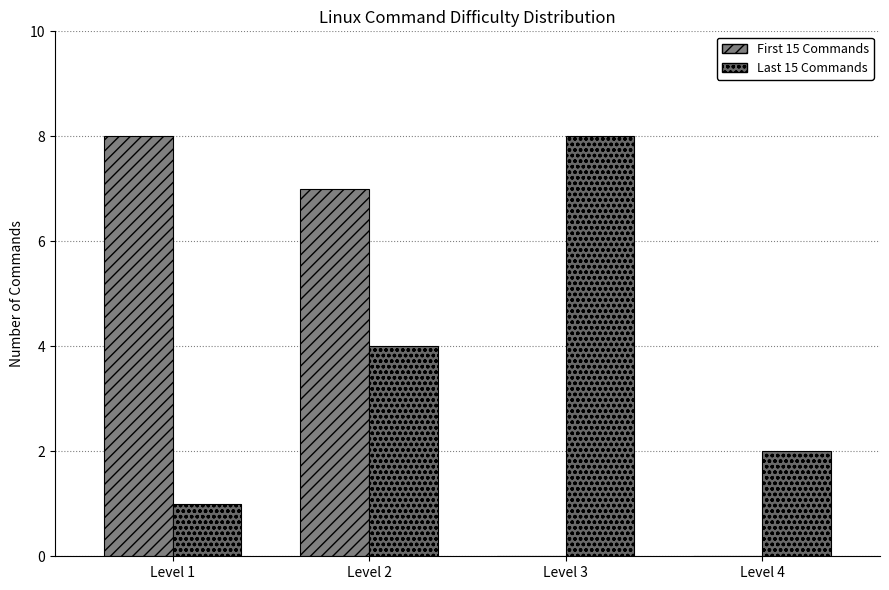

How many groups of bars are there?

4